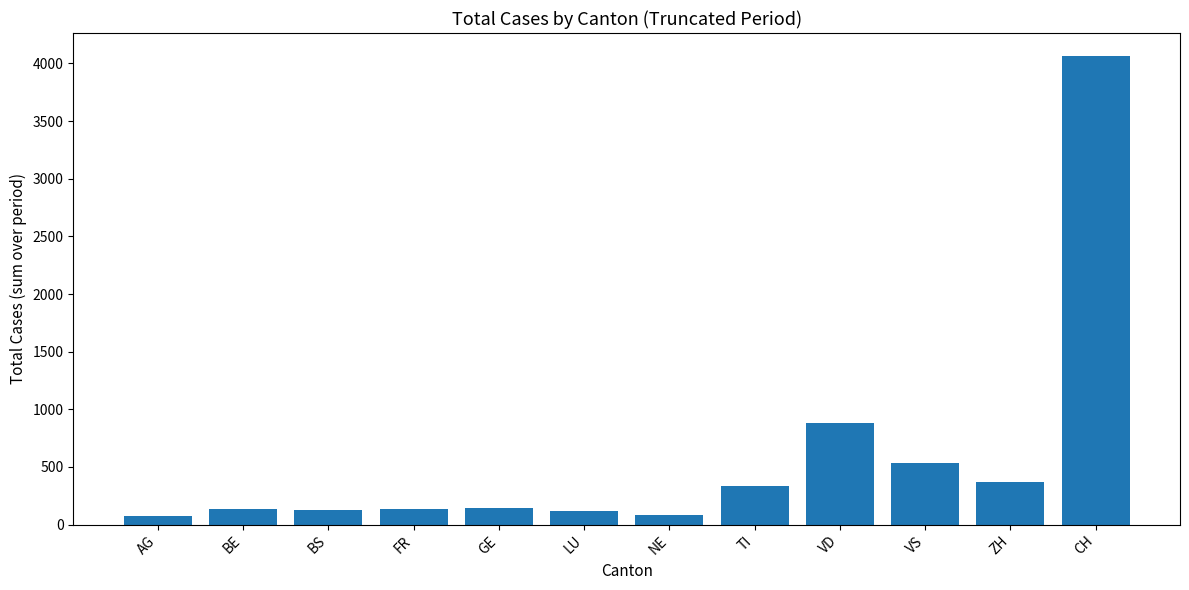

How many values are below 147?

6